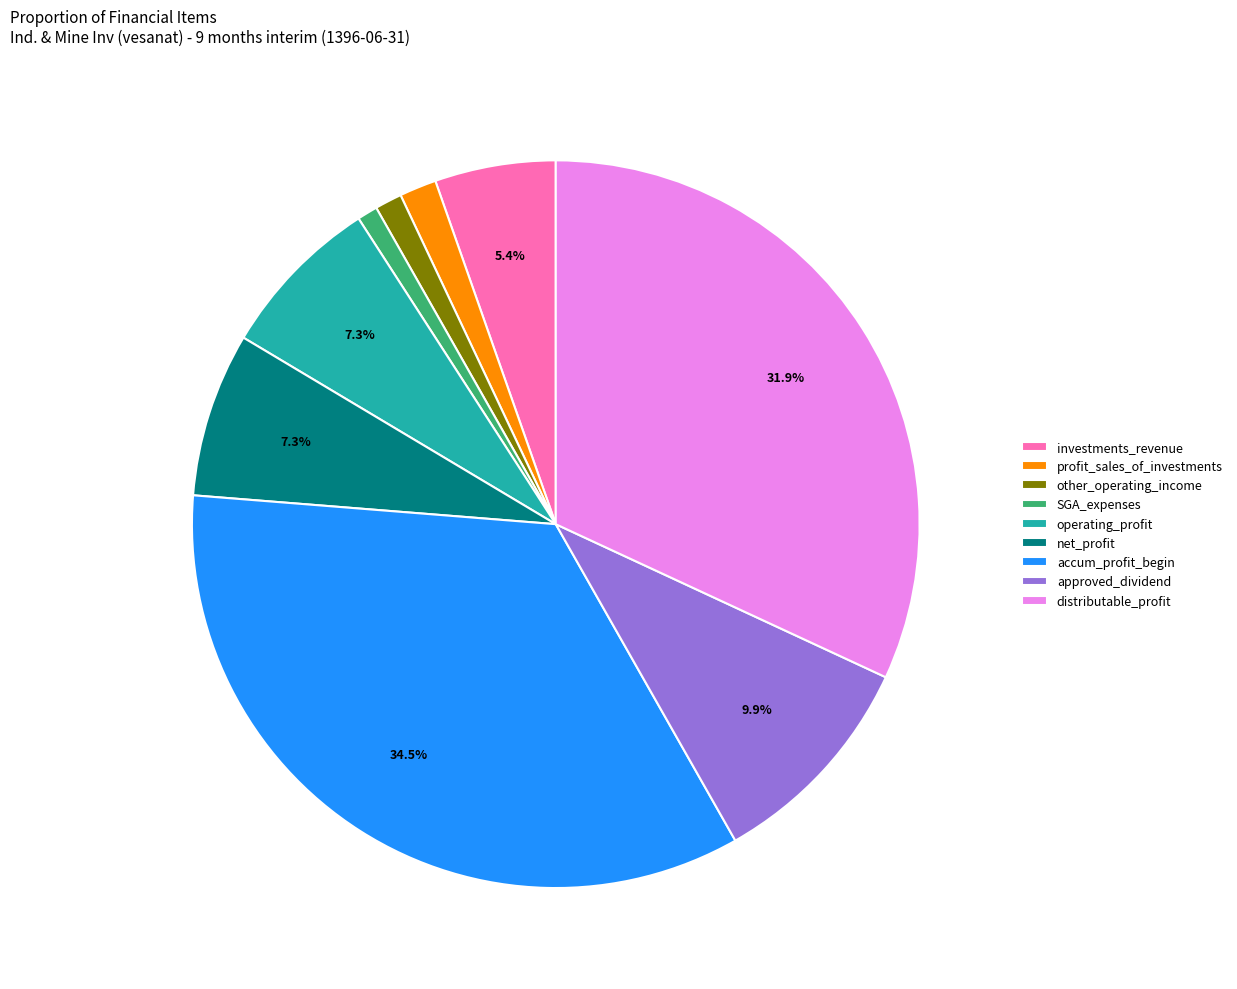

To the nearest percent, what is the difference between the largest and smallest slice percentages?

34%